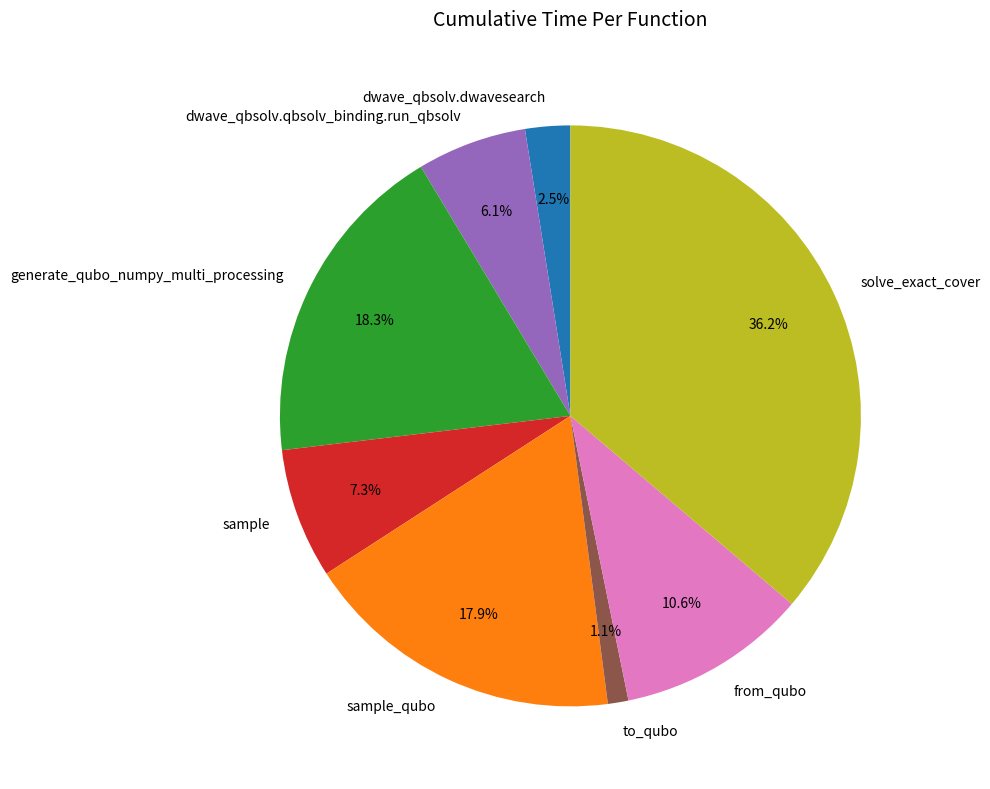

Combined, do solve_exact_cover and generate_qubo_numpy_multi_processing account for over 50%?

Yes